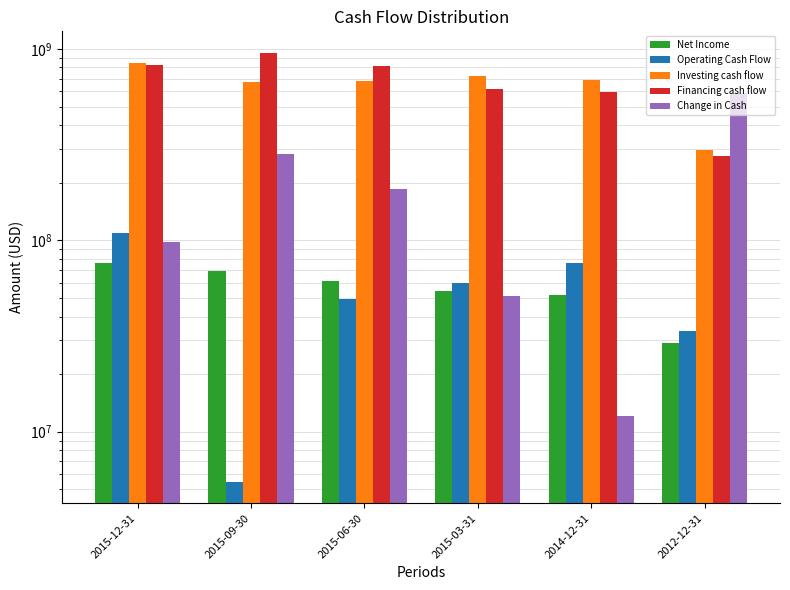

Reading left to right, list all the values displayed in this chart.

Net Income: 76546000	69171000	61177000	54258000	51534000	29084000
Operating Cash Flow: 109148000	5476000	49473000	59508000	75986000	33715000
Investing cash flow: 839899000	667991000	676132000	725726000	686773000	295545000
Financing cash flow: 828450000	954881000	811369000	615283000	598764000	275827000
Change in Cash: 97699000	281414000	184710000	50935000	12023000	590297000